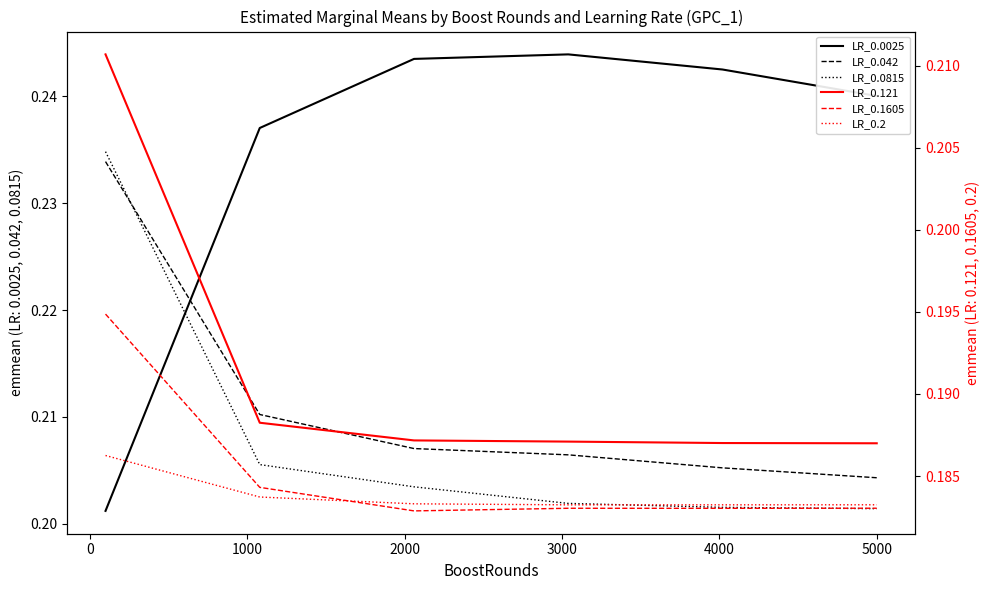

Between 1000 and 0, which is larger?

1000